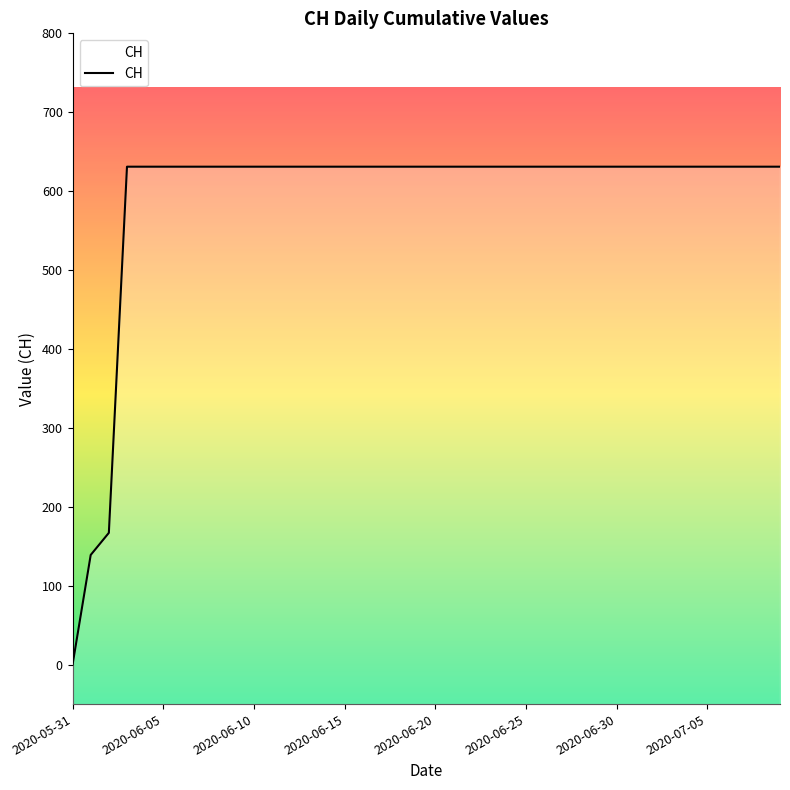

Reading left to right, extract all data points from this chart.

0	139	167	631	631	631	631	631	631	631	631	631	631	631	631	631	631	631	631	631	631	631	631	631	631	631	631	631	631	631	631	631	631	631	631	631	631	631	631	631